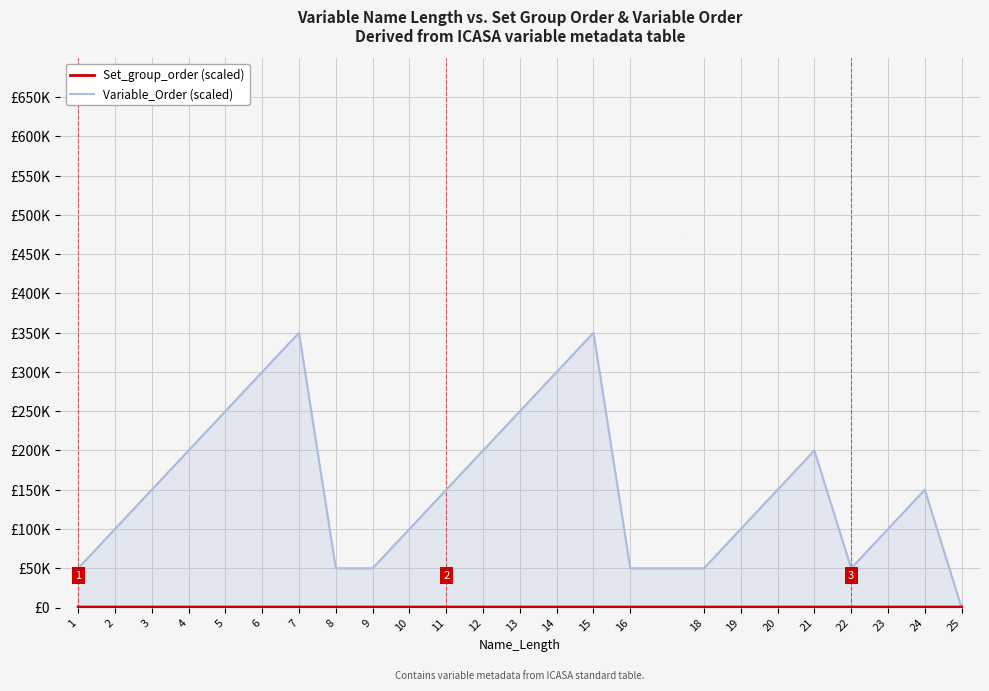

Does the chart display data point markers on the line(s)?

No